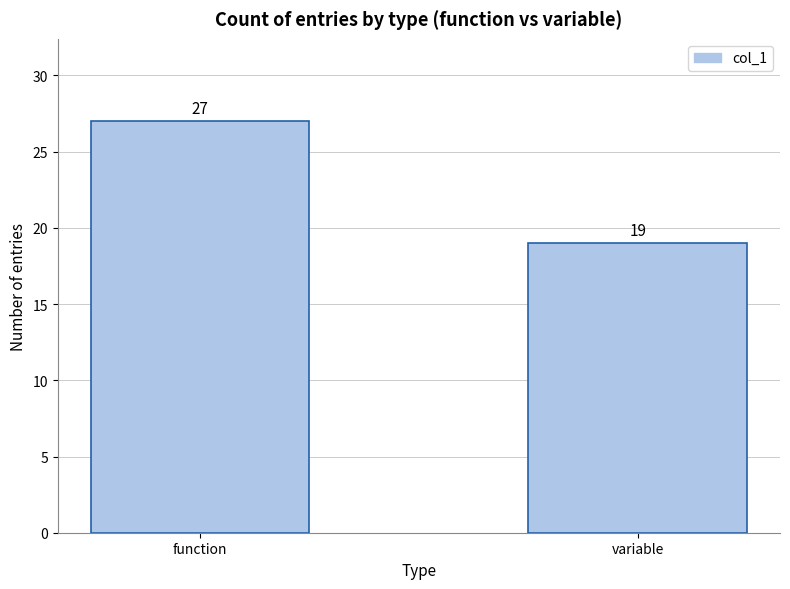

Reading left to right, extract all data points from this chart.

27	19